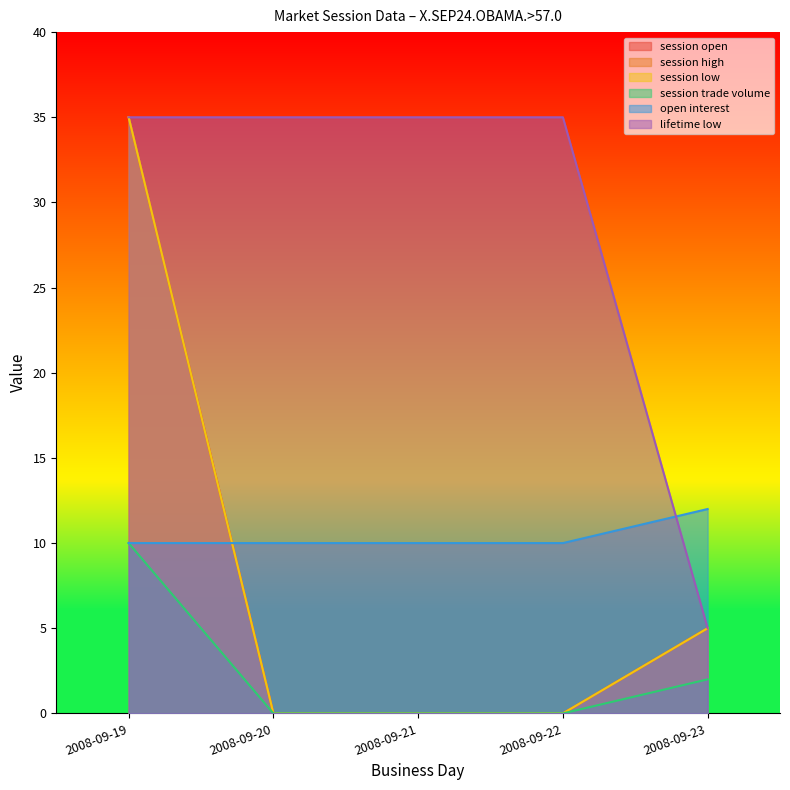

Between 2008-09-21 and 2008-09-22, which is larger?

2008-09-21